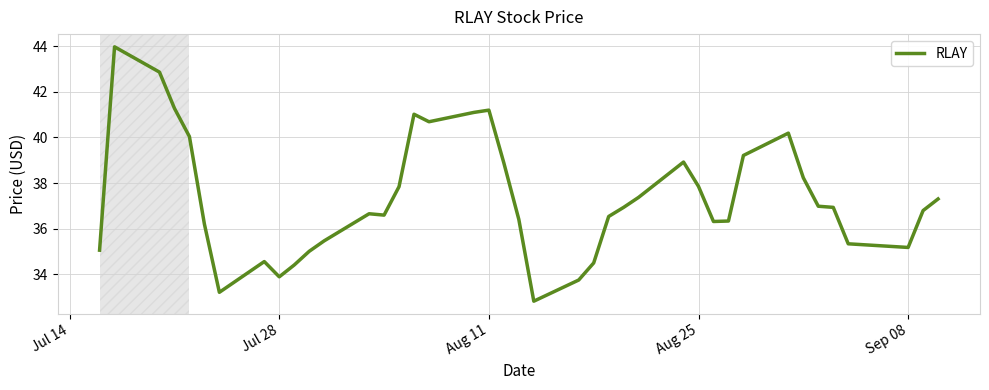

What is the sum of all values?

1493.7